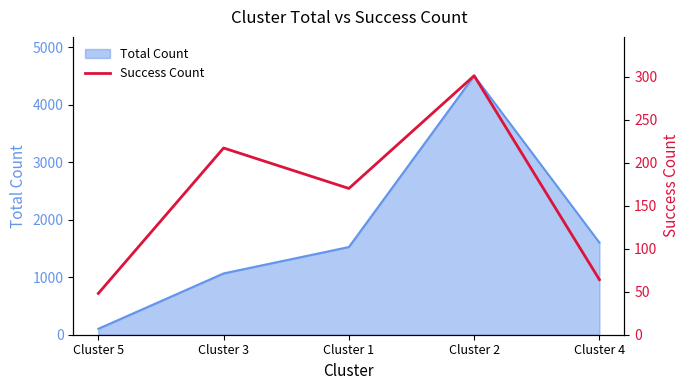

Which category has the highest value across all series?

Cluster 2